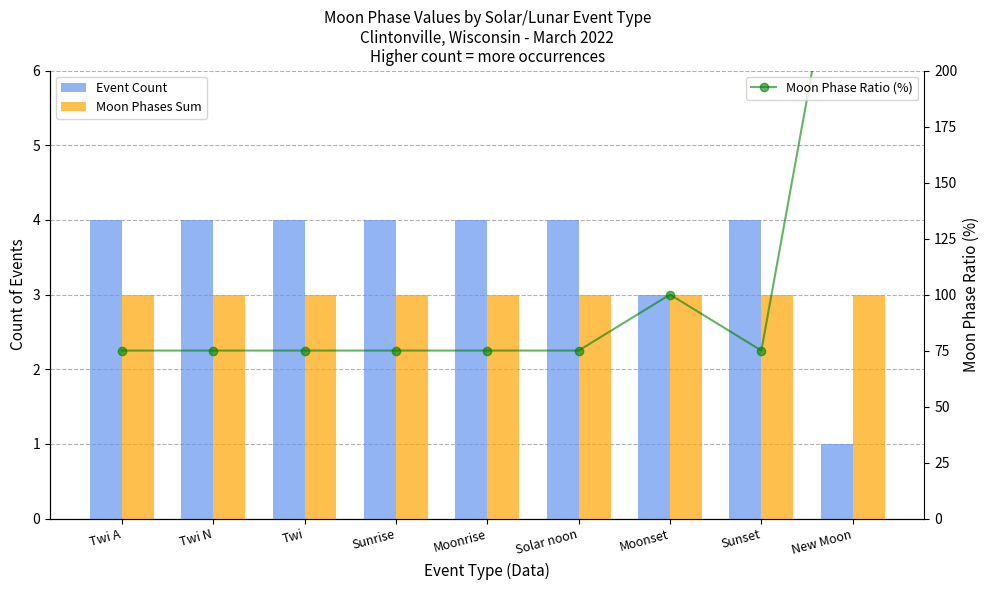

At which category does the chart reach its minimum across all series?

New Moon